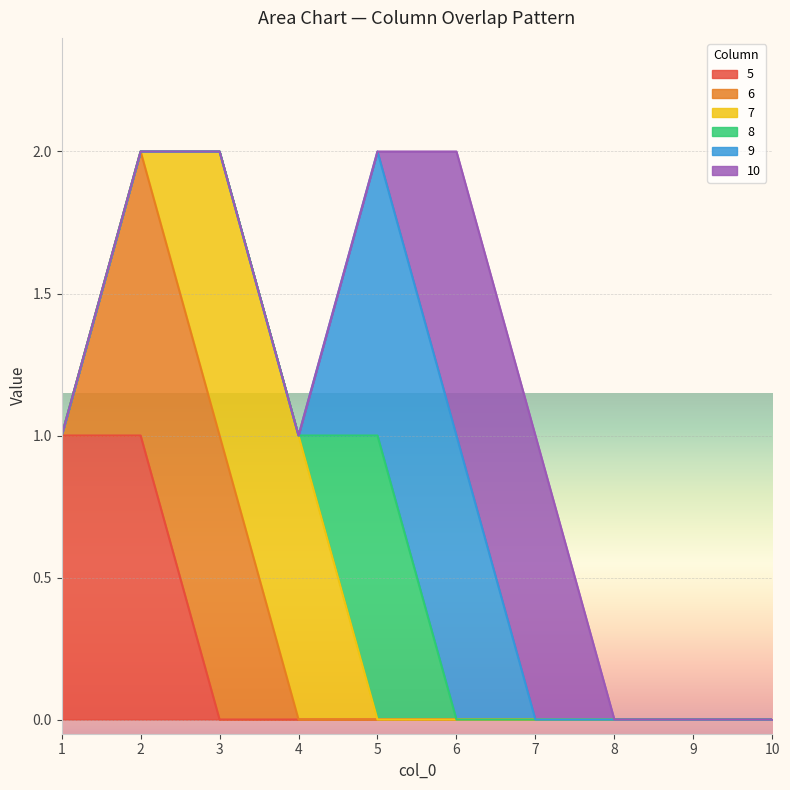

What are all the series names shown in the legend?

5, 6, 7, 8, 9, 10